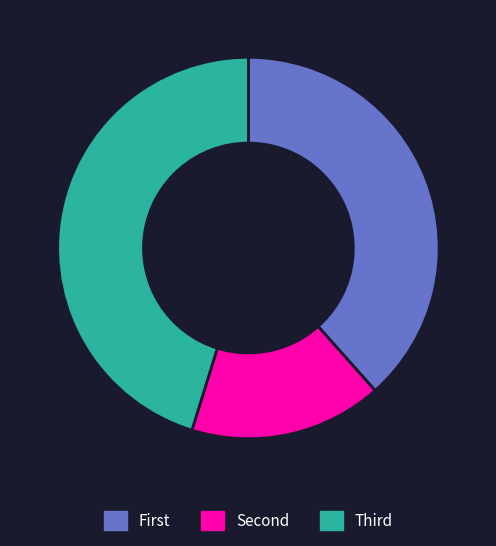

Rank the categories by value from lowest to highest.

Second, First, Third